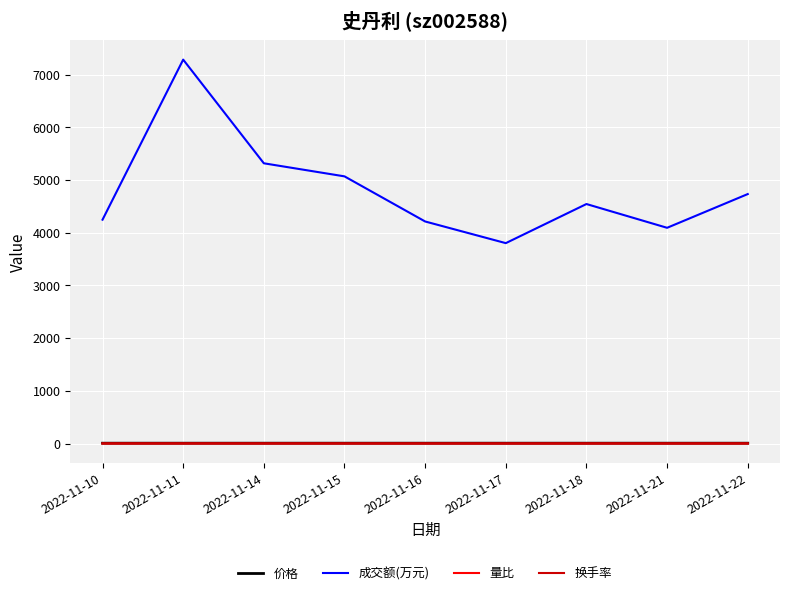

Is it true that 量比 equals 0.7 at 2022-11-17?

True